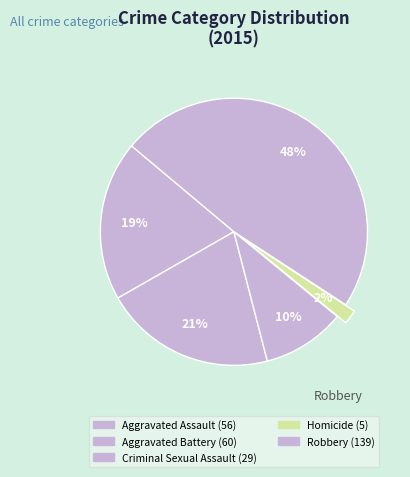

Is Criminal Sexual Assault the majority of the pie?

No